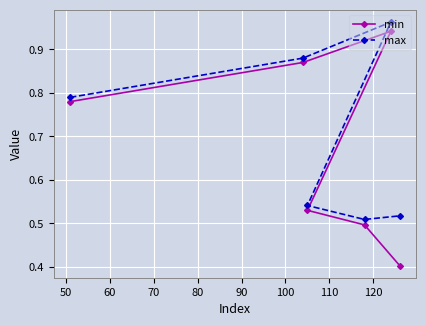

Does the chart display data point markers on the line(s)?

Yes